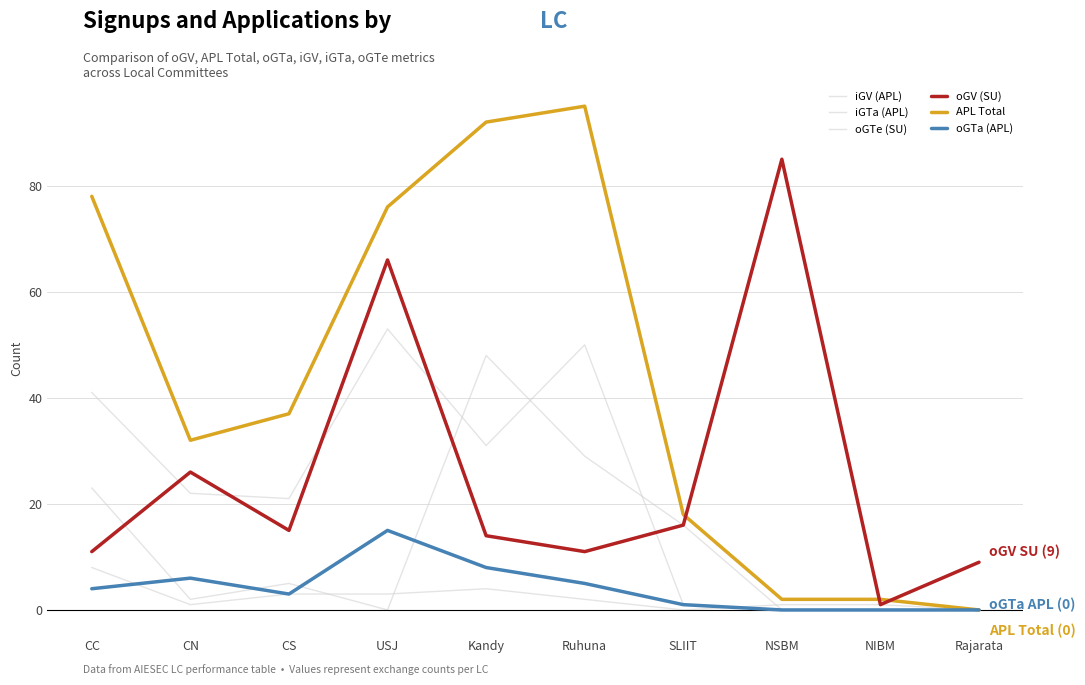

What is the average value of the iGV (APL) series?

22